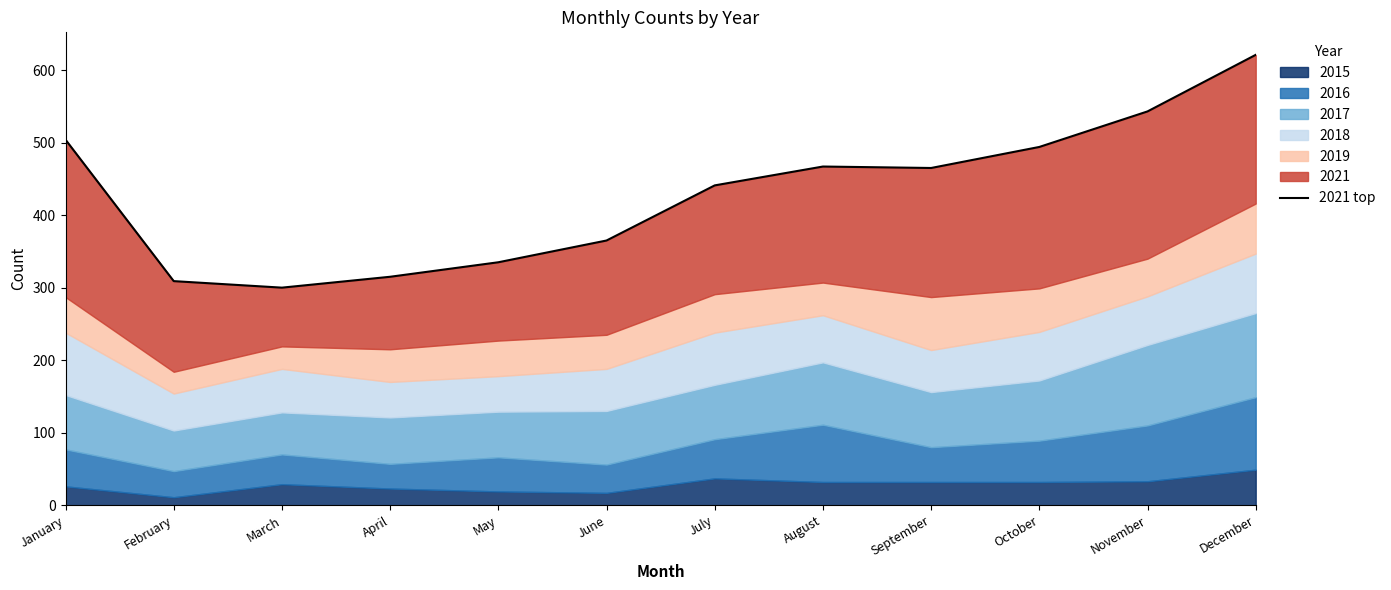

What is the value of the 11th point from the left?

543